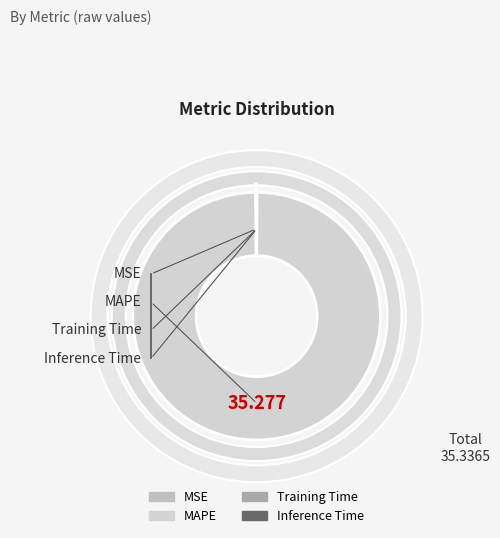

Is there any slice that represents more than half of the pie?

Yes